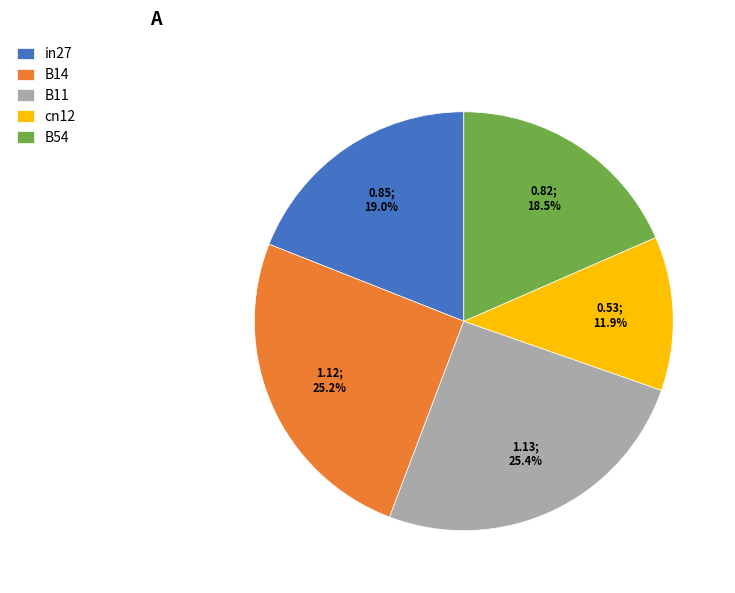

What is the ratio of the value at B54 to the value at B11?

0.7